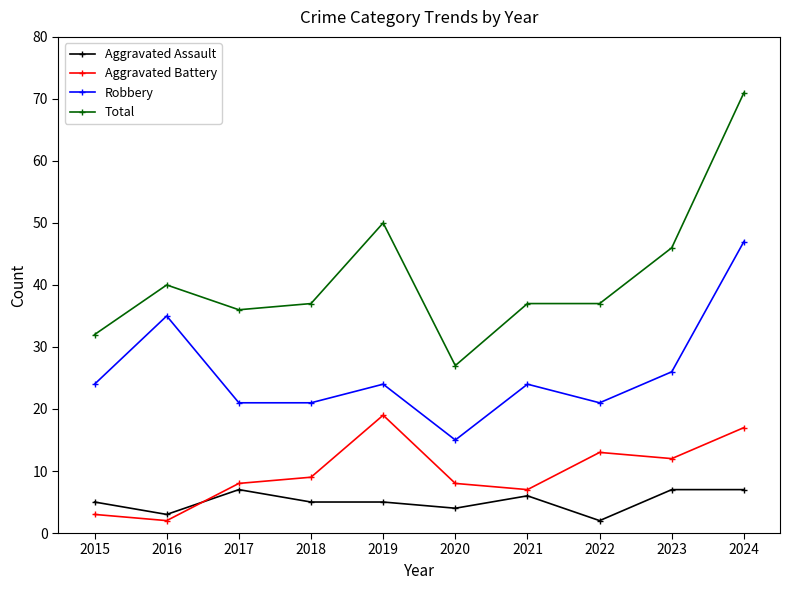

How many series are shown in this chart?

4